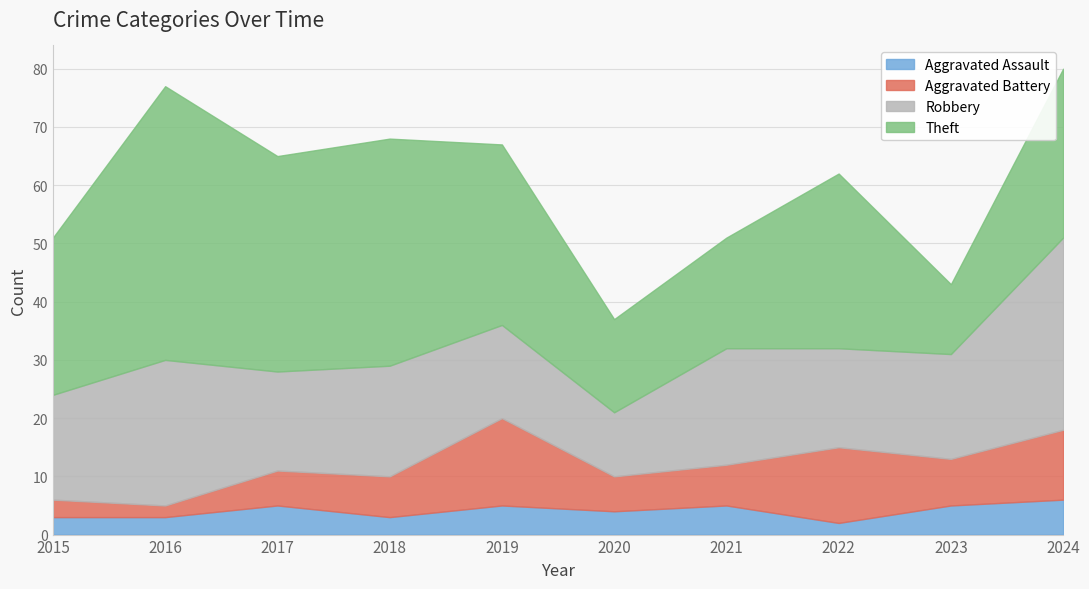

Where is Theft nearest to the value 29?

2024